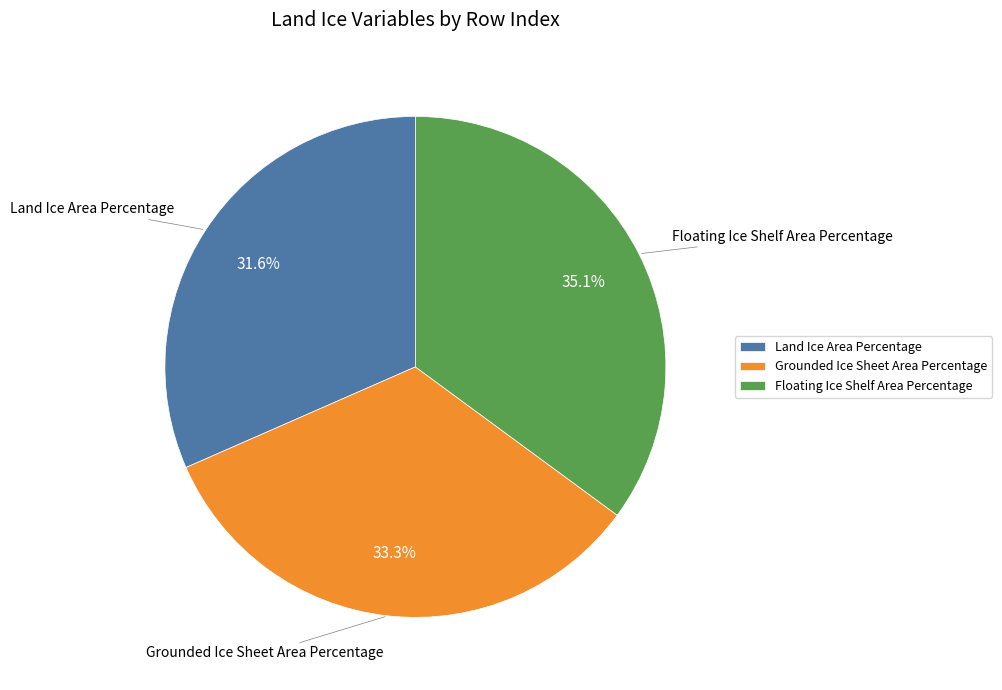

Which slice is the smallest?

Land Ice Area Percentage